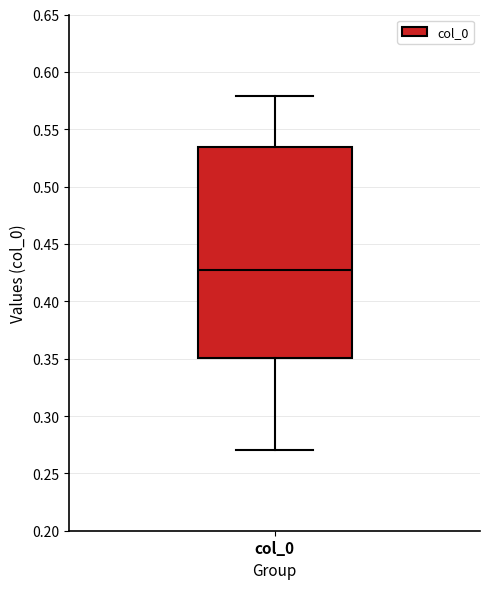

Where does the median line of the box for col_0 sit on the y-axis? The values are not printed on the chart, so give them approximately, as read against the axis.

0.425